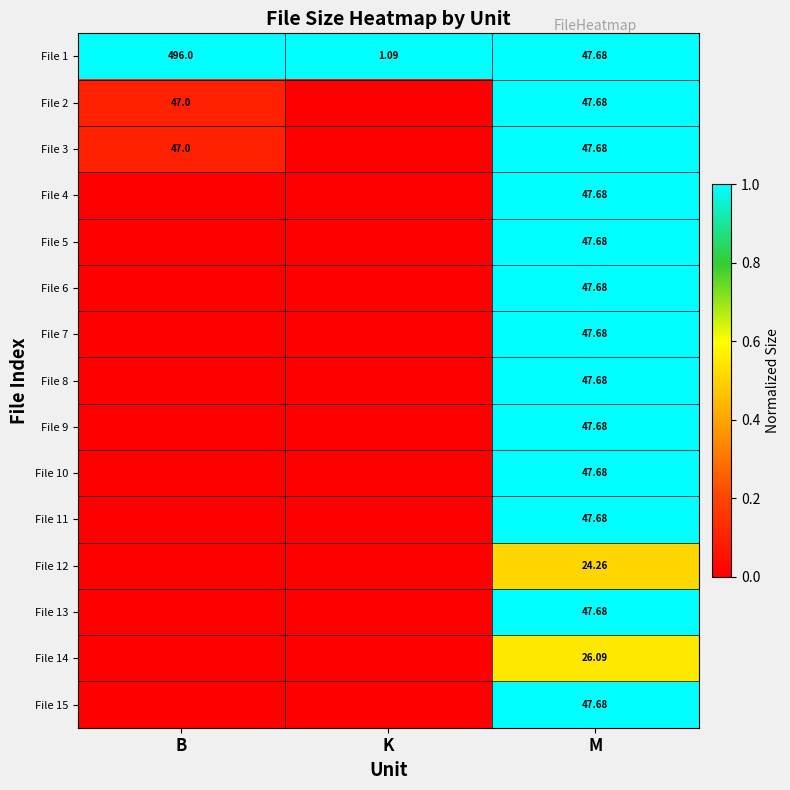

Is the value of File 1 at B greater than the value of File 4 at M?

Yes